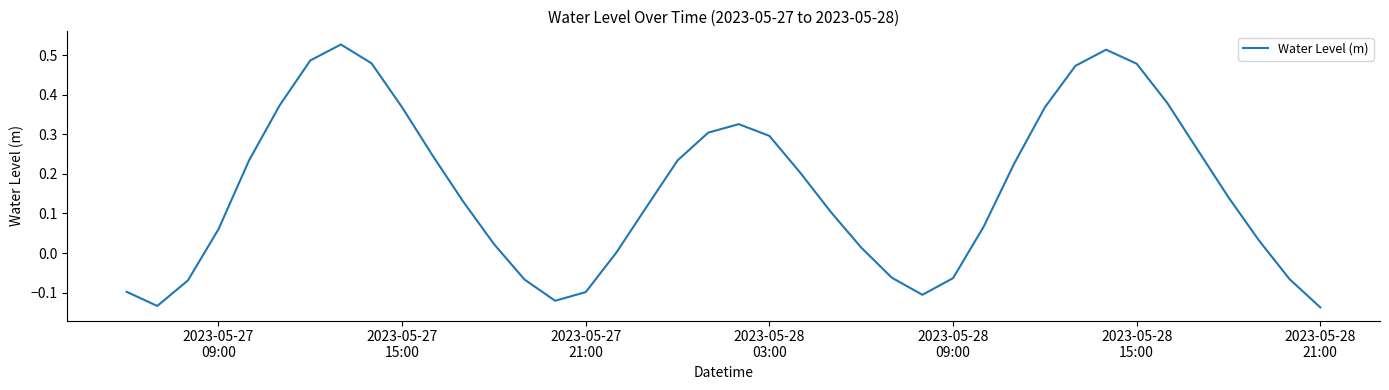

What is the difference between the maximum and minimum values?

0.7